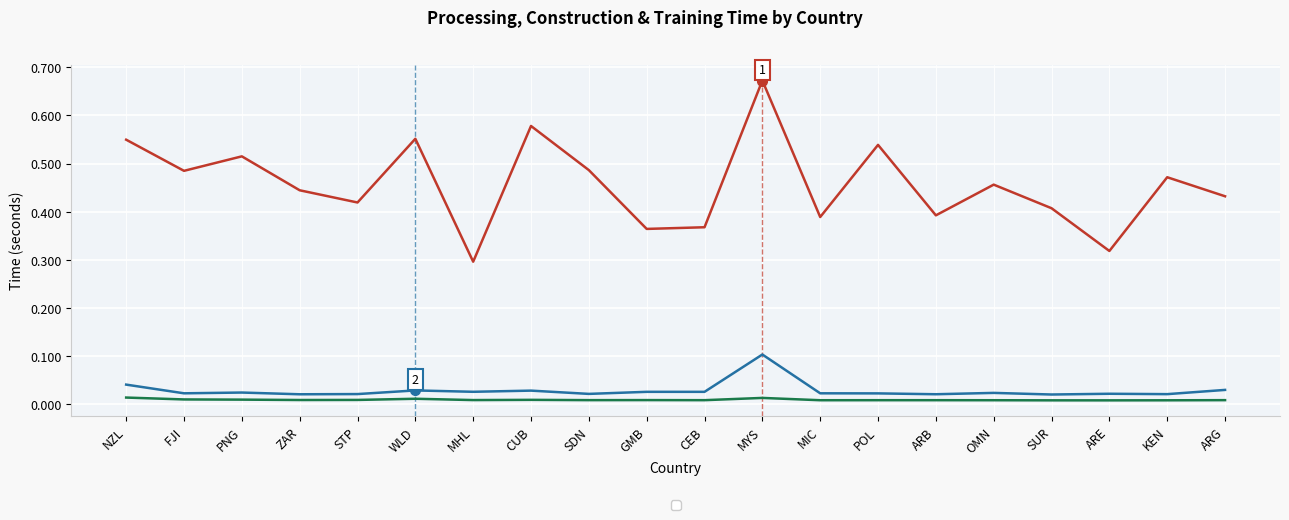

List the labels in order of __TrainingTime__ value, smallest first.

ARE, SUR, KEN, OMN, MIC, POL, ARB, CEB, ARG, SDN, GMB, MHL, ZAR, STP, CUB, PNG, FJI, WLD, MYS, NZL